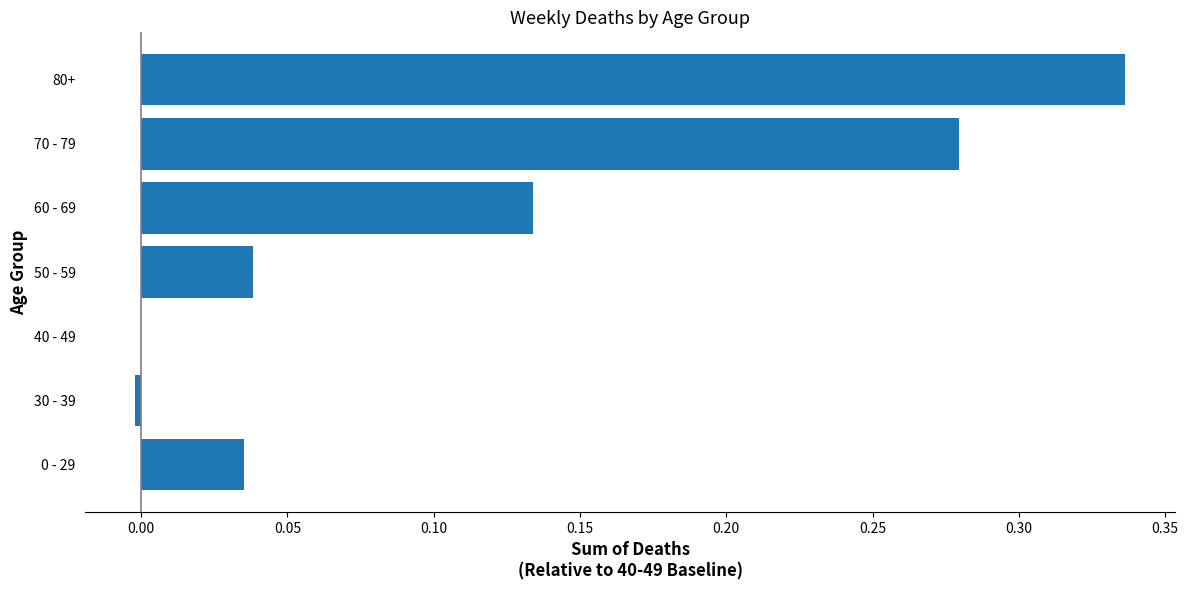

At which category does the chart reach its peak across all series?

80+